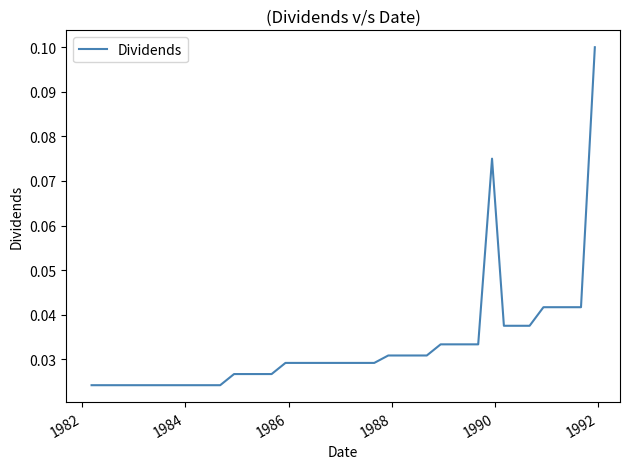

How many lines are shown in the chart?

1